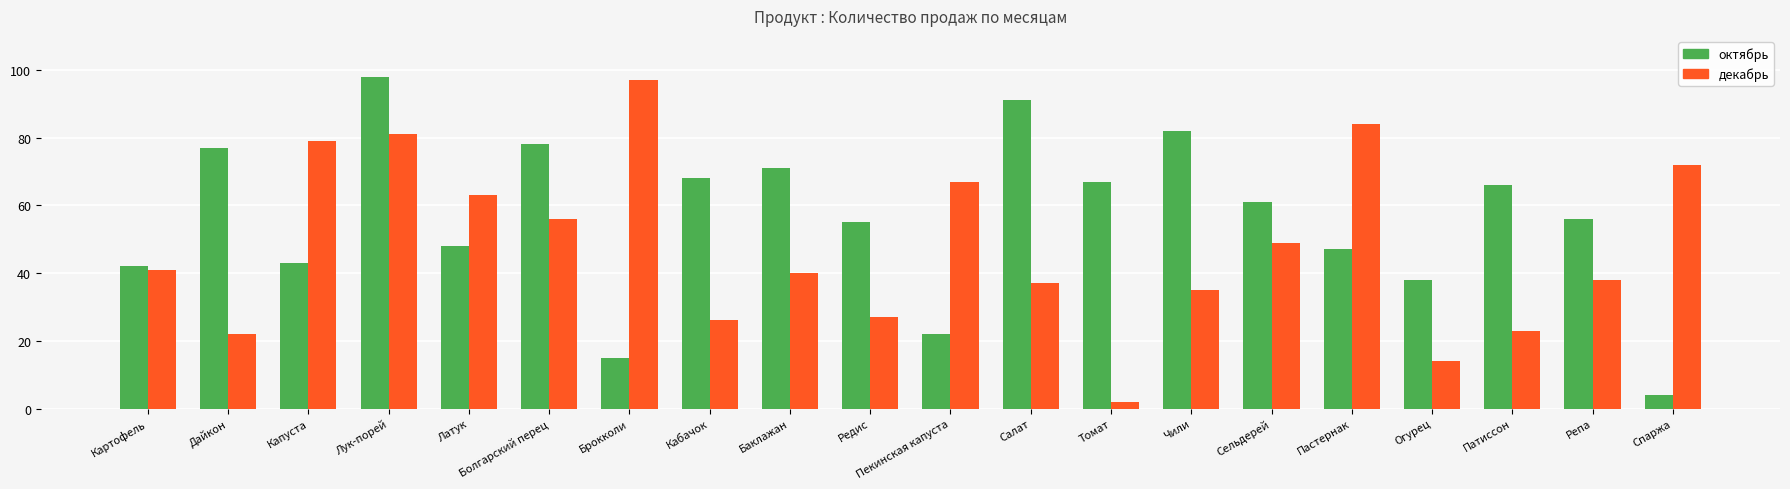

How many bars are there in each group?

2